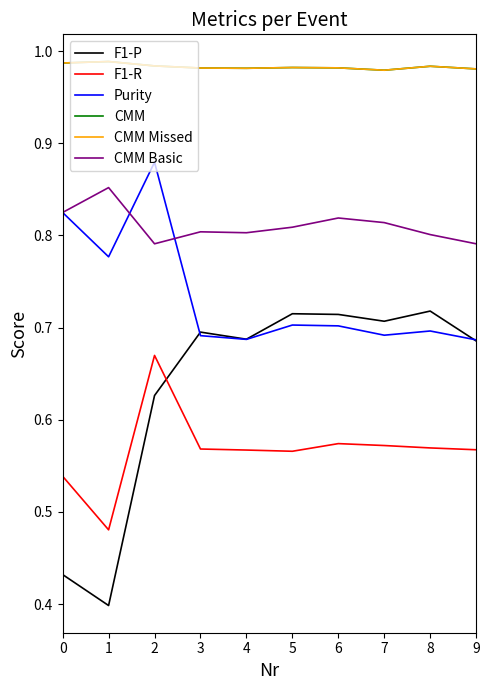

Which series changed the most between 0 and 4?

F1-P